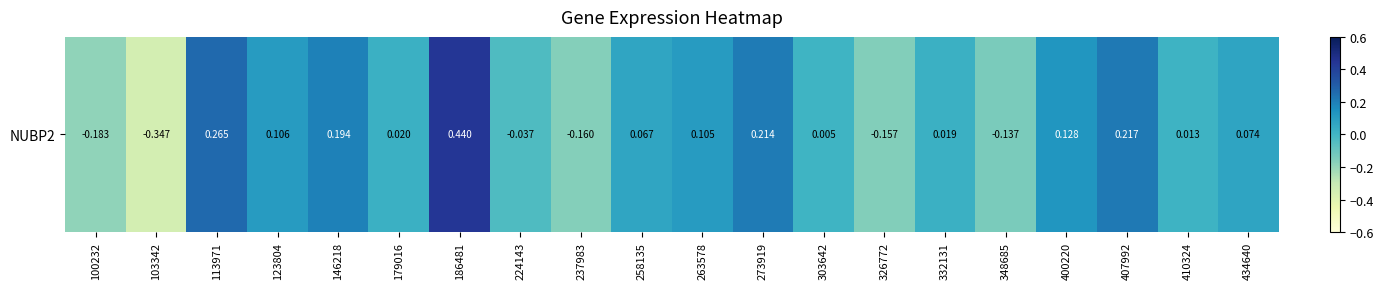

Reading left to right, extract all data points from this chart.

-0.2	-0.3	0.3	0.1	0.2	0.0	0.4	-0.0	-0.2	0.1	0.1	0.2	0.0	-0.2	0.0	-0.1	0.1	0.2	0.0	0.1